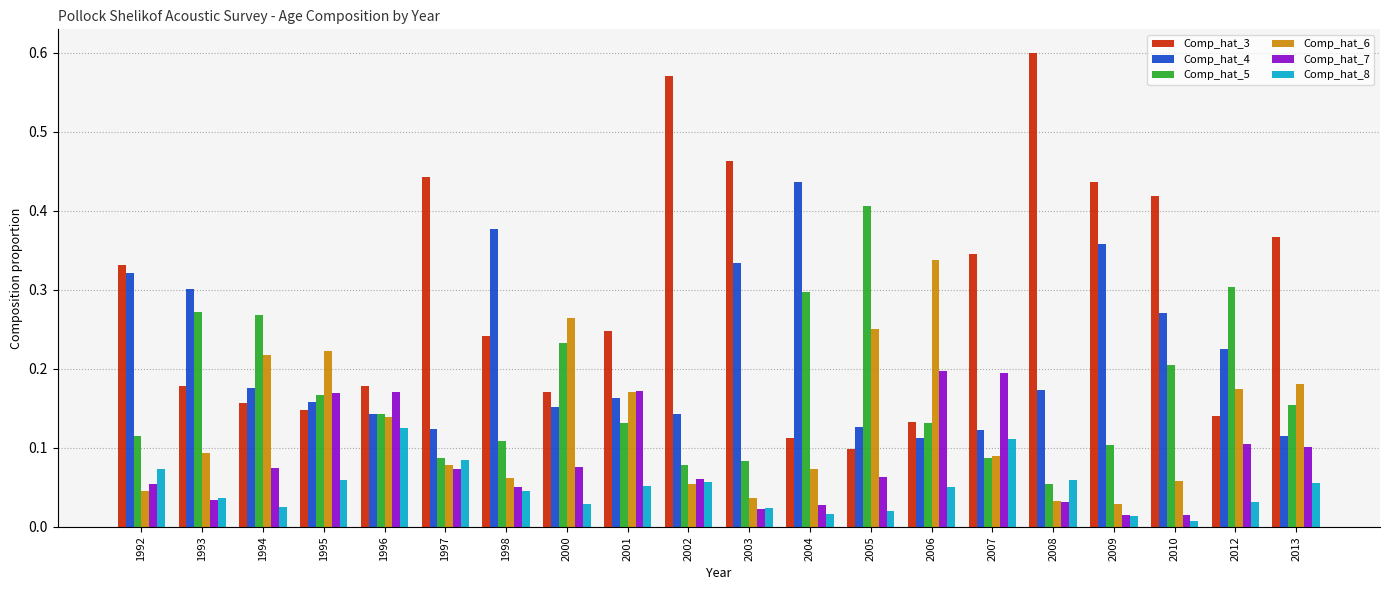

Rank the series by their average value, from lowest to highest.

Comp_hat_8, Comp_hat_7, Comp_hat_6, Comp_hat_5, Comp_hat_4, Comp_hat_3